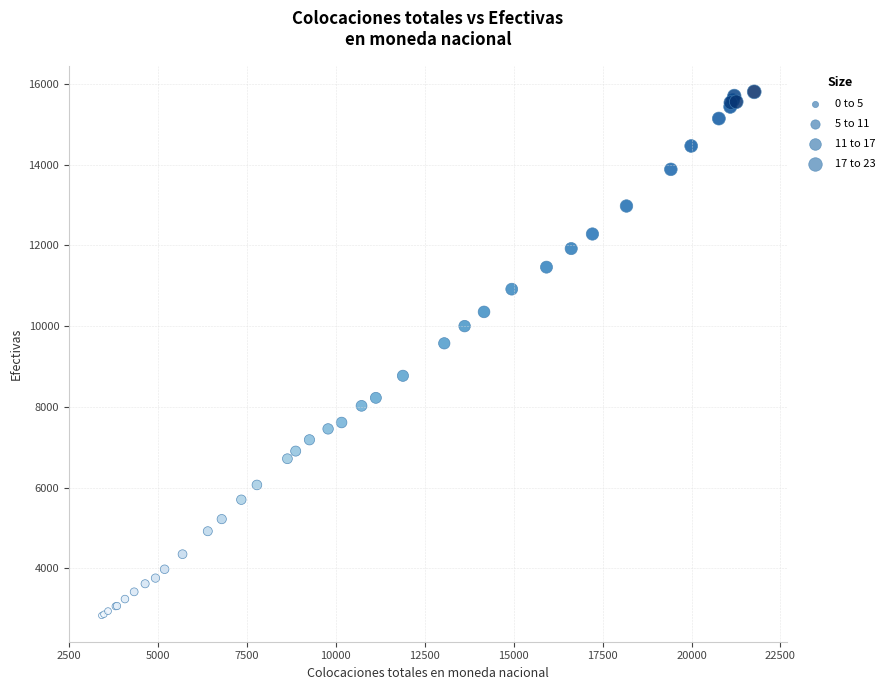

What Y value in the scatter plot is closest to 9317?

9574